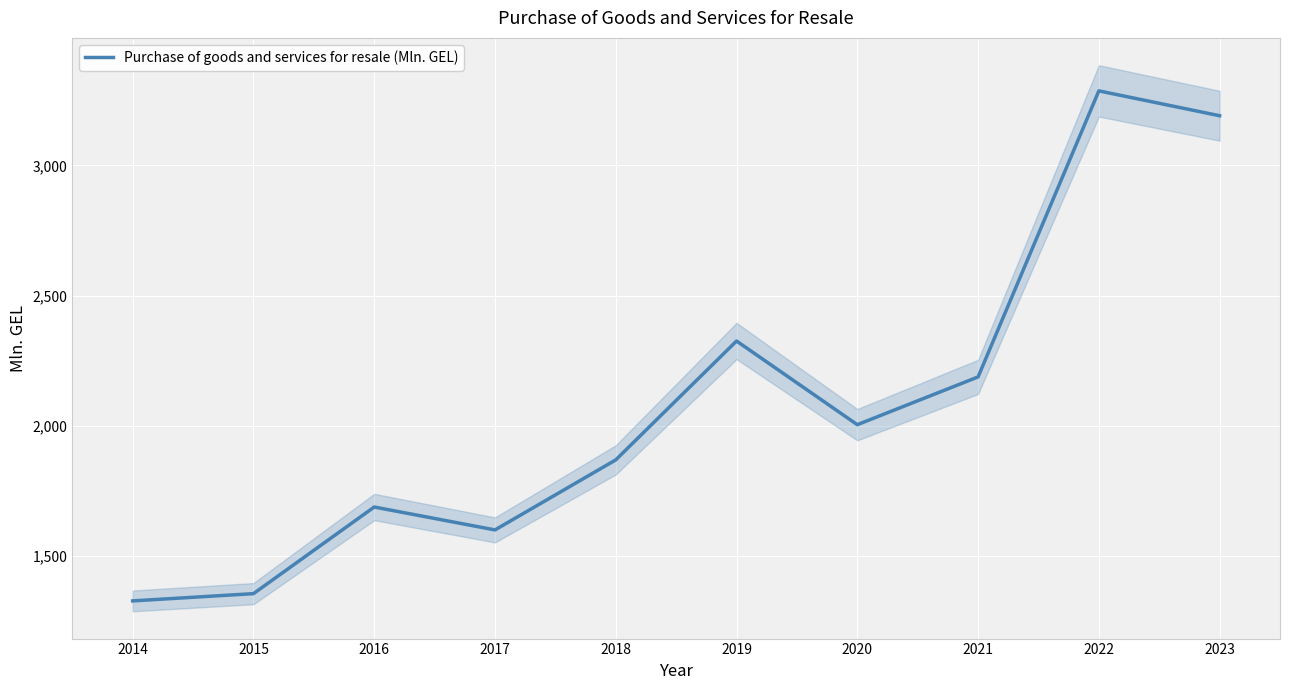

List the labels in order of value, largest first.

2022, 2023, 2019, 2021, 2020, 2018, 2016, 2017, 2015, 2014